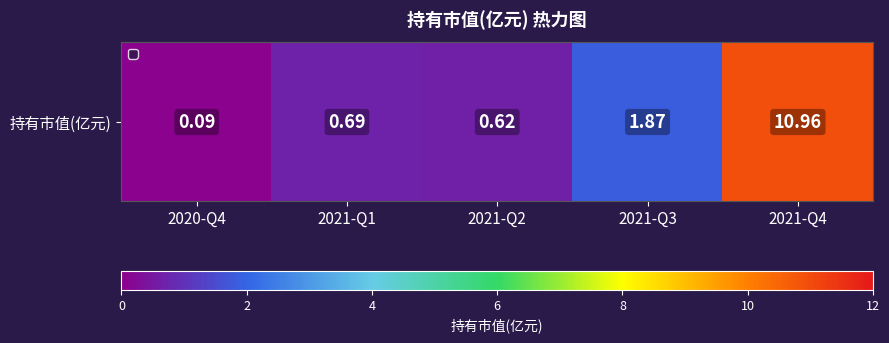

What is the maximum value shown in the chart?

11.0